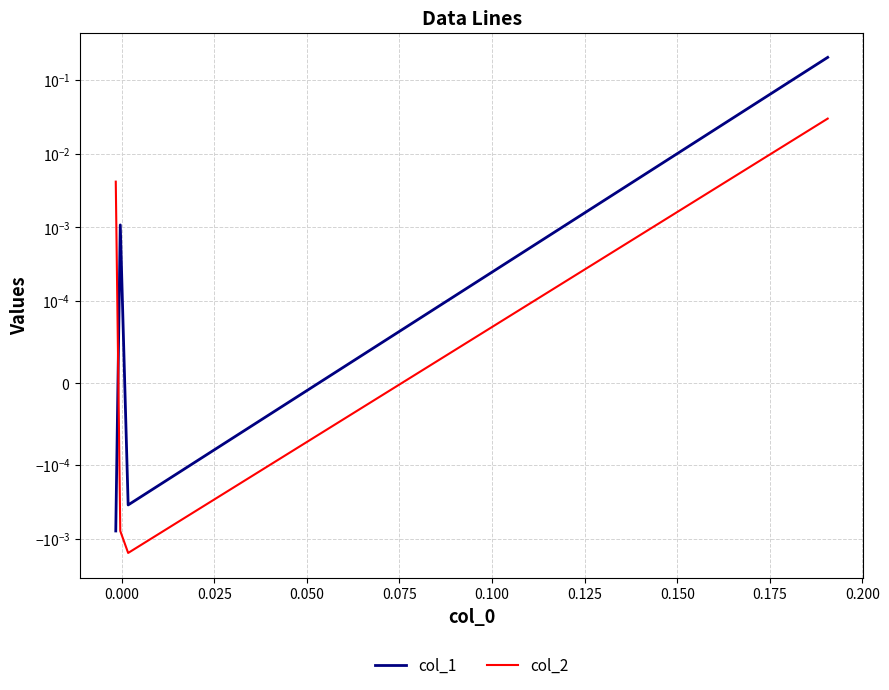

List the series in order of their overall mean, highest first.

col_1, col_2